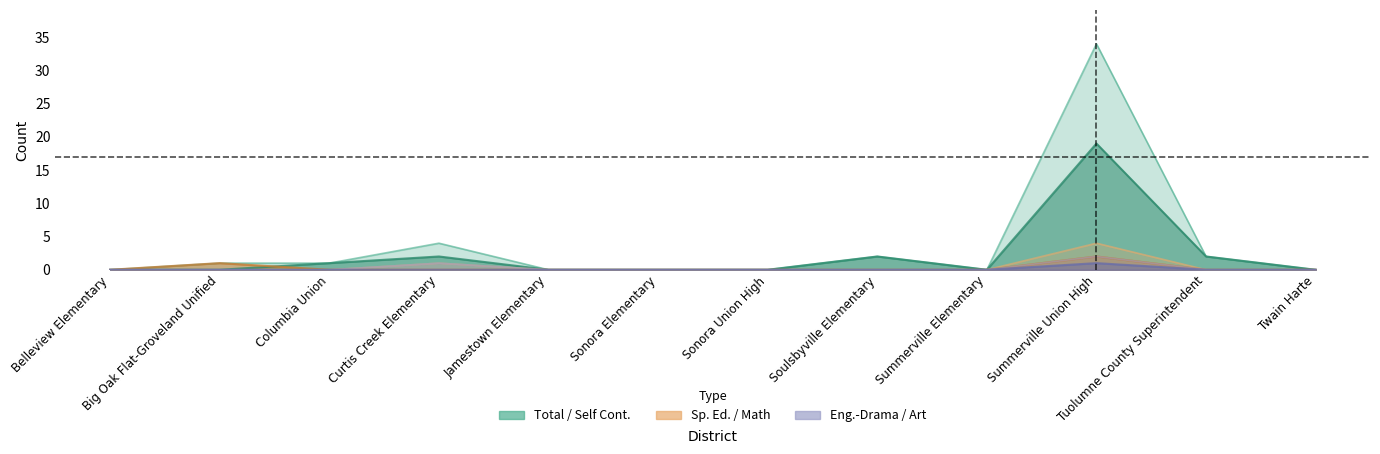

What is the difference between the maximum and second lowest values in the Self Cont. series?

19